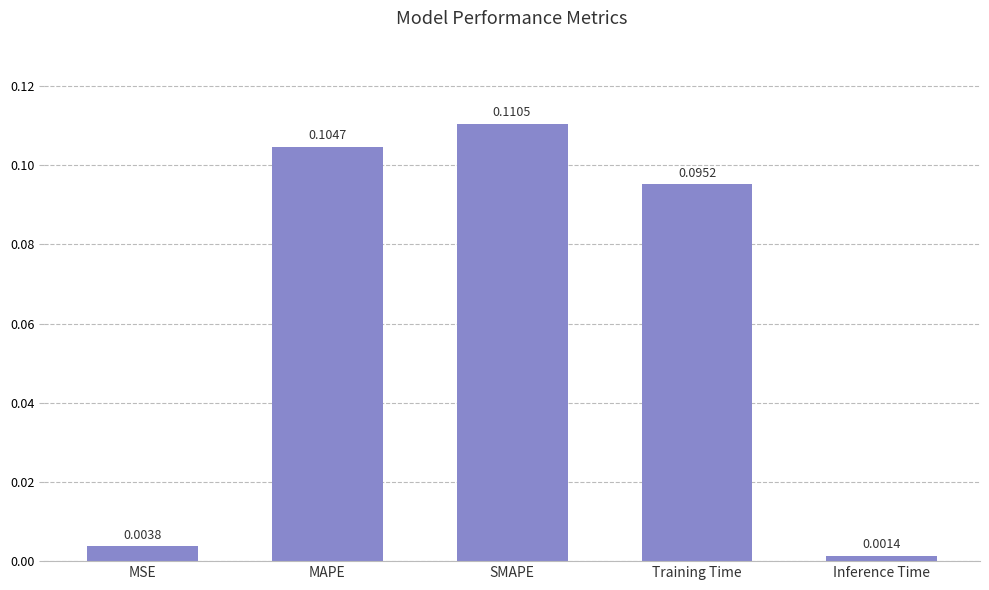

Are the bars horizontal?

No